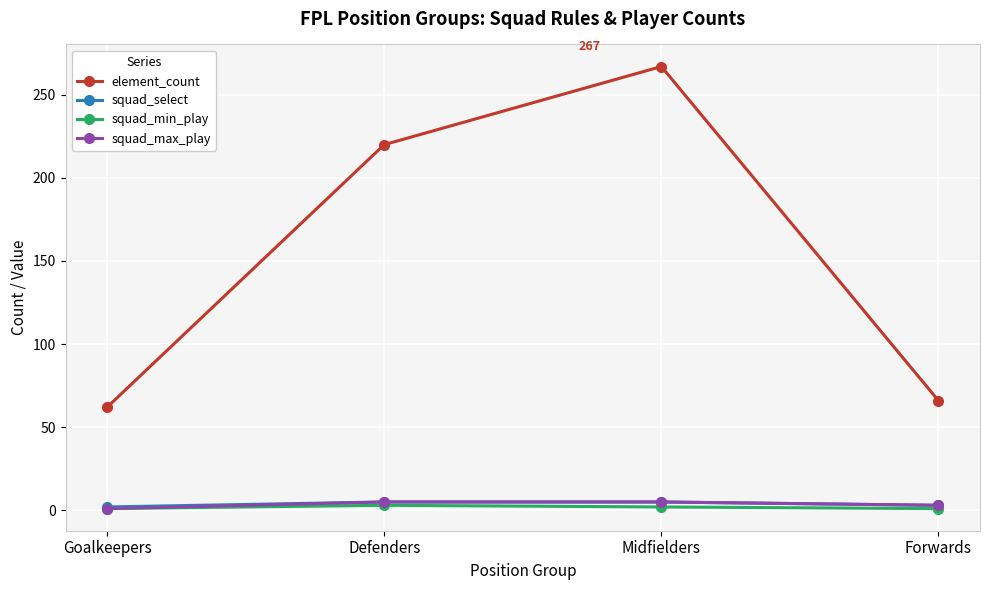

How many squad_select values are between 3 and 5?

3